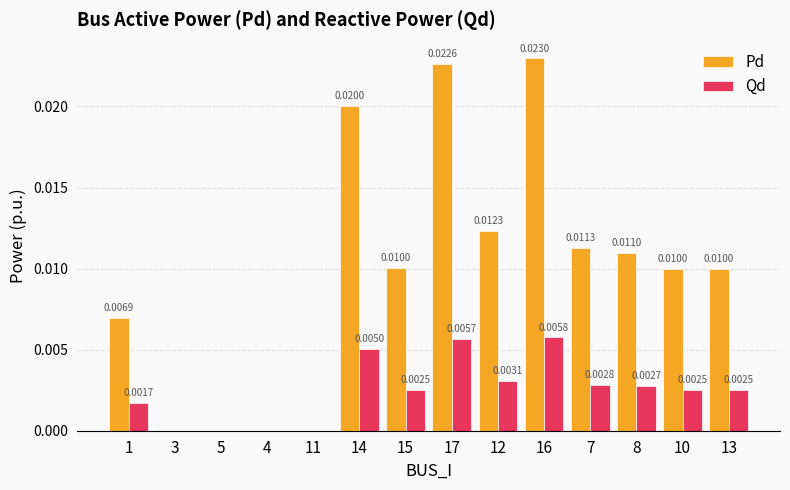

How many groups of bars are there?

14